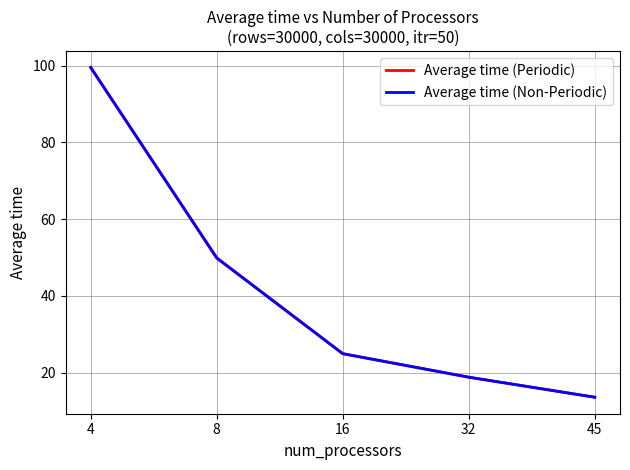

Where do Average time (Periodic) and Average time (Non-Periodic) first cross each other?

4 and 8